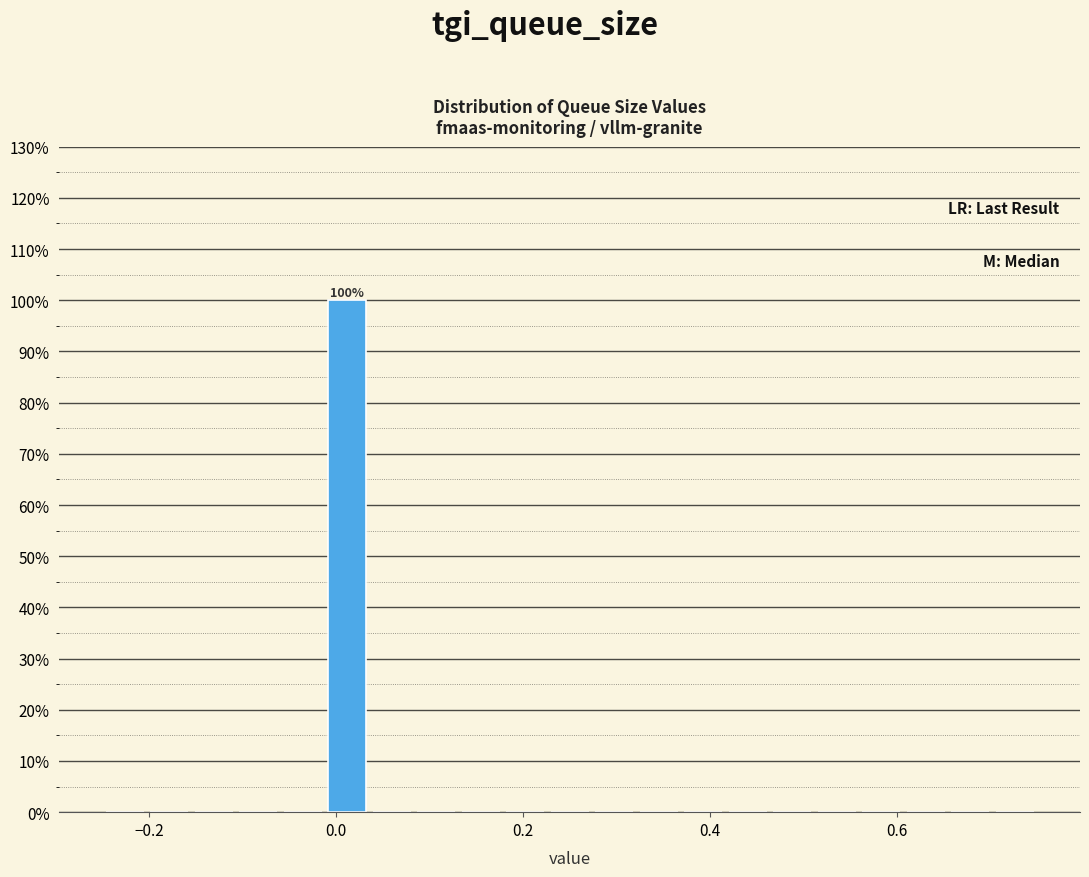

Around what value on the x-axis is the tallest bar? Give the approximate position of its centre, as read against the axis.

0.02